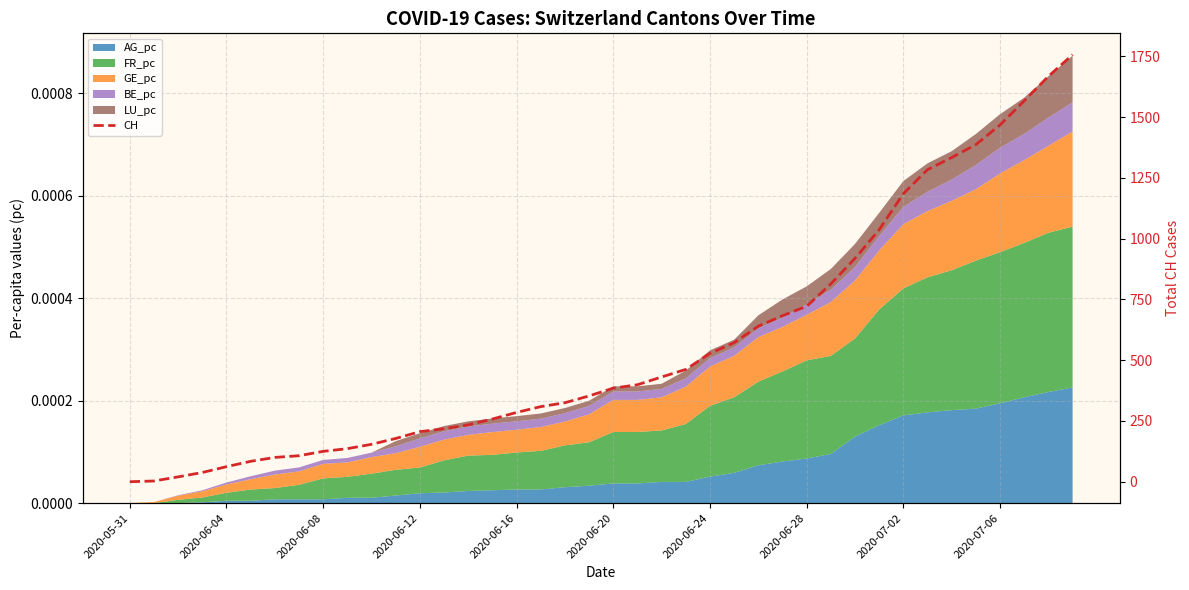

Reading left to right, list all the values displayed in this chart.

0	3	20	38	62	84	100	107	125	136	154	178	206	218	234	258	285	309	325	353	385	399	431	462	528	572	640	683	722	814	919	1037	1185	1284	1334	1387	1468	1567	1668	1757